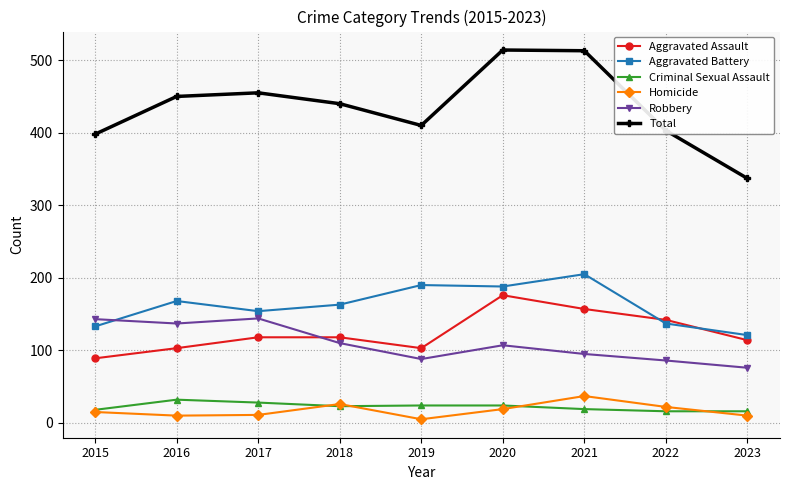

What is the value of the Criminal Sexual Assault point at the 2nd from the left?

32